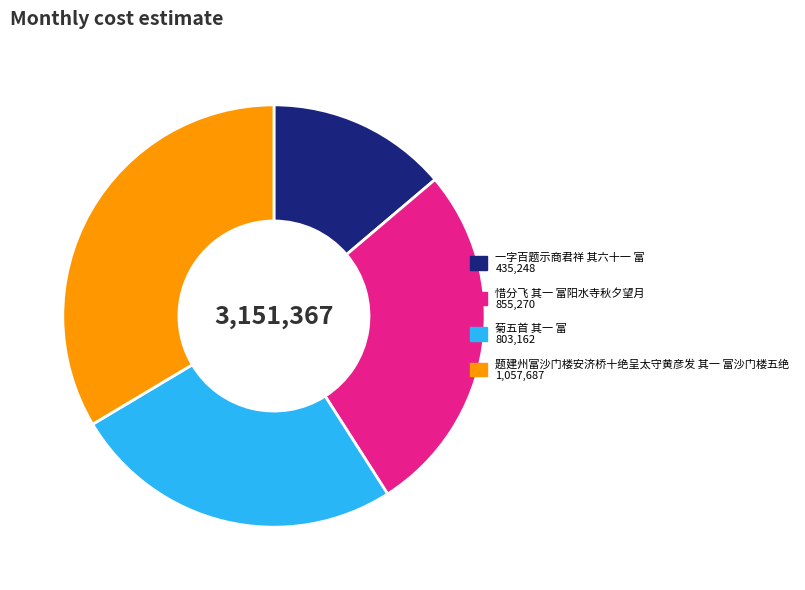

How many slices are in this pie chart?

4